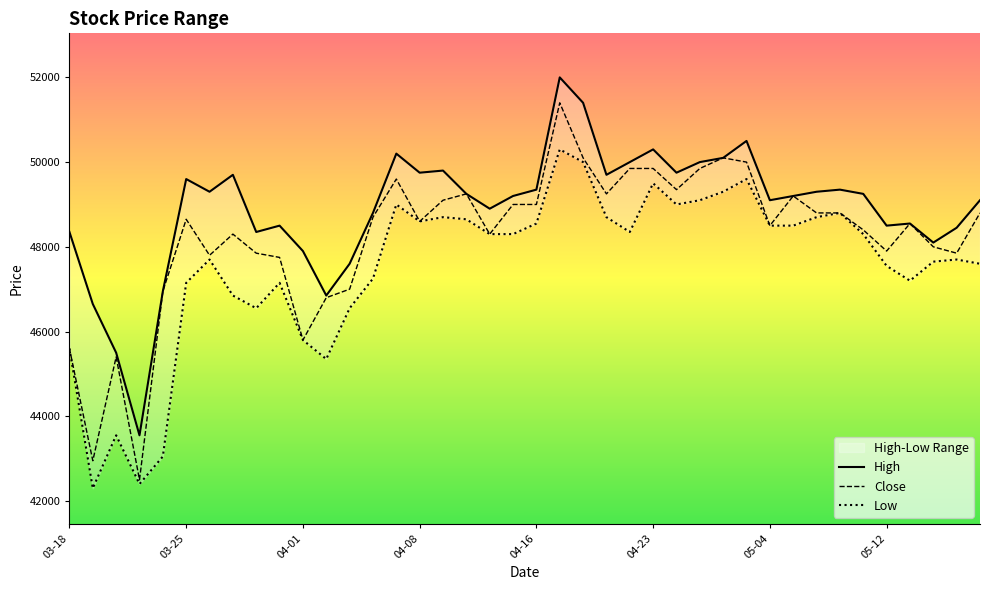

Count the number of data series in this chart.

3